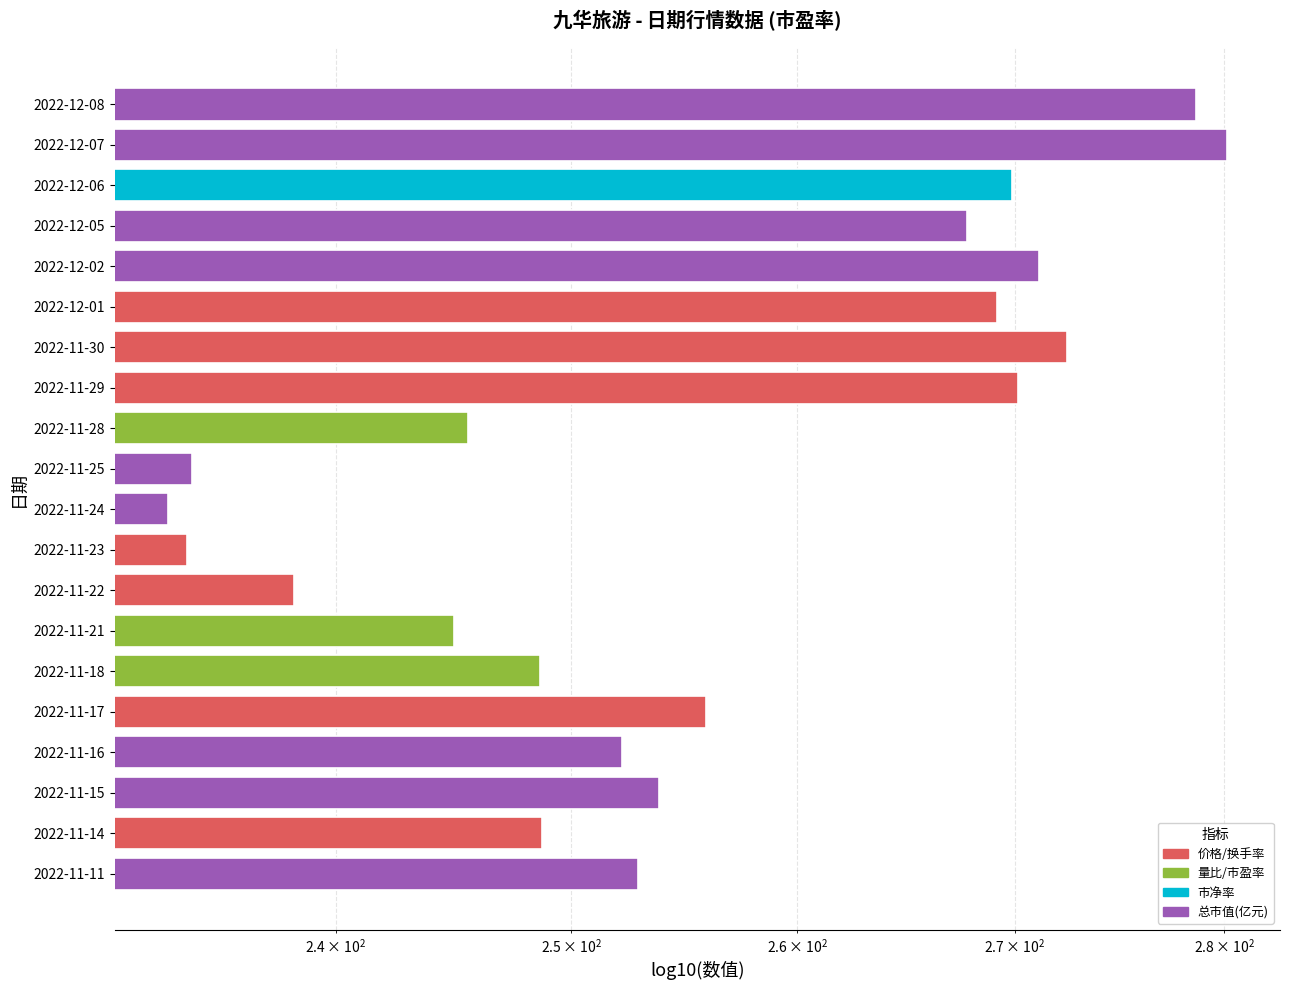

Does the chart contain stacked bars?

No